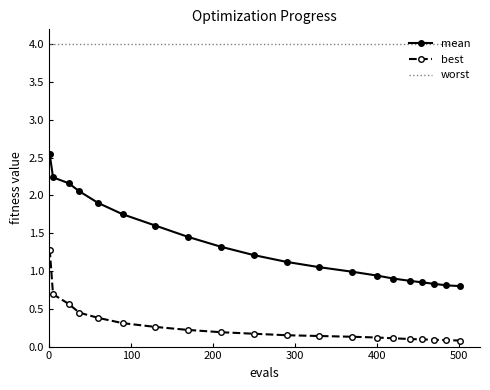

Which series has the widest spread of values?

mean